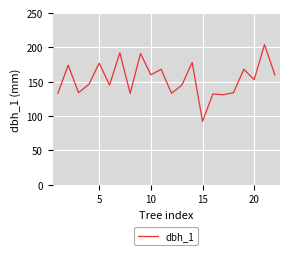

What is the sum of all values?

3383